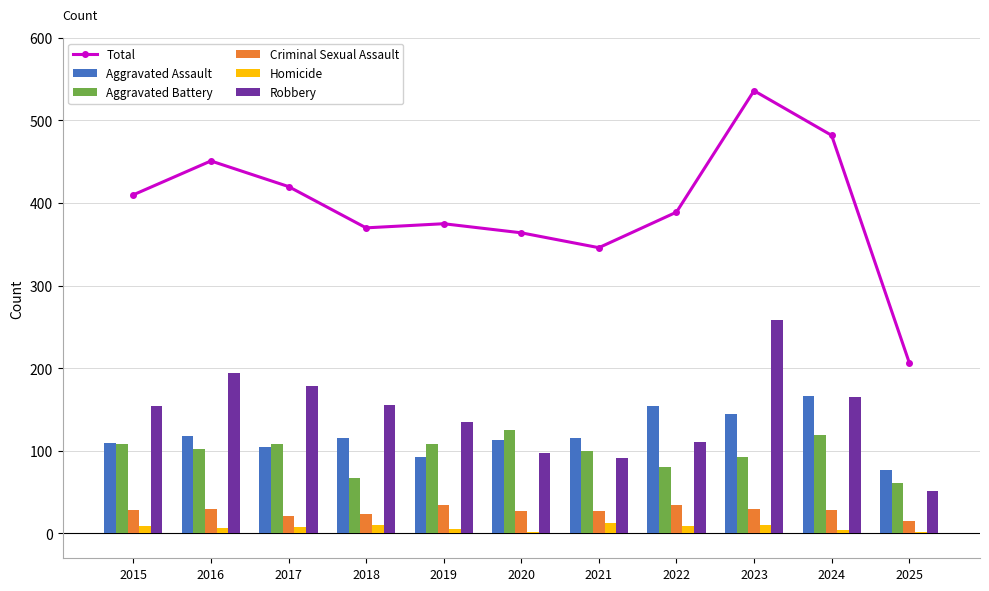

True or false: Total has a value of 279 at 2025.

False